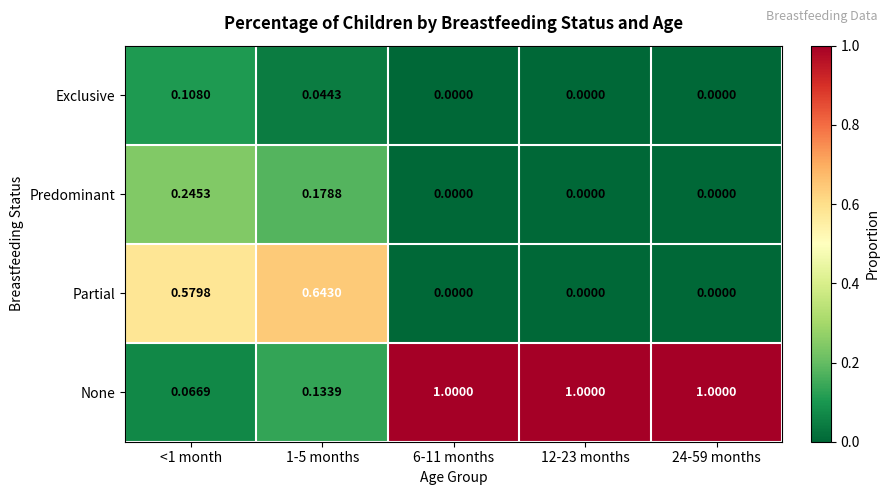

Rank the series by their maximum value, from lowest to highest.

Exclusive, Predominant, Partial, None